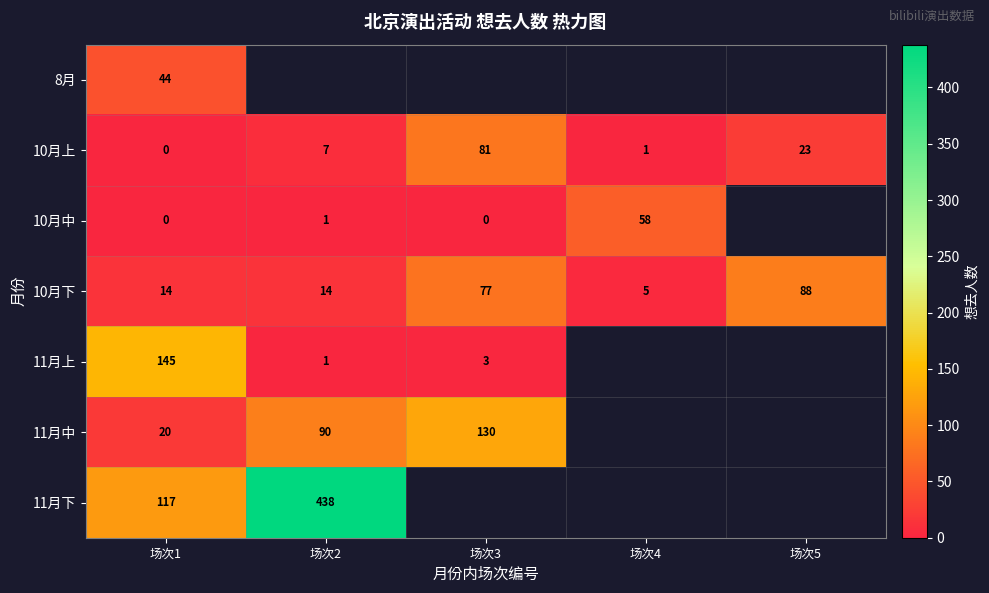

True or false: 10月中 has a value of 30.6 at 场次4.

False